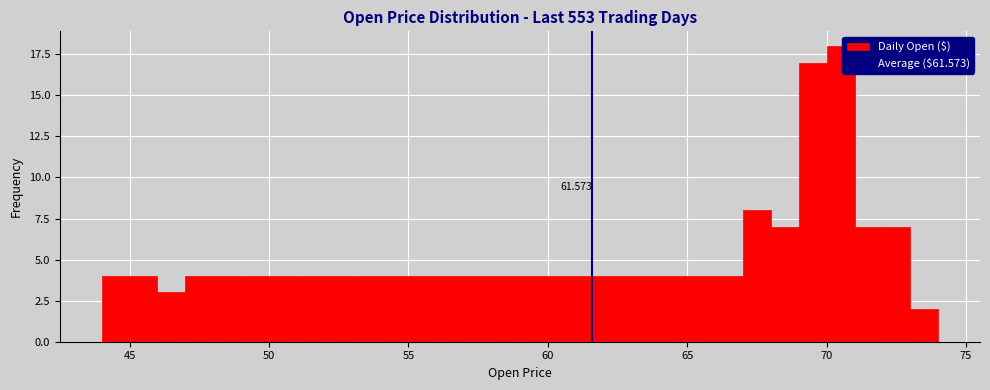

Around what value on the x-axis is the tallest bar? Give the approximate position of its centre, as read against the axis.

70.5